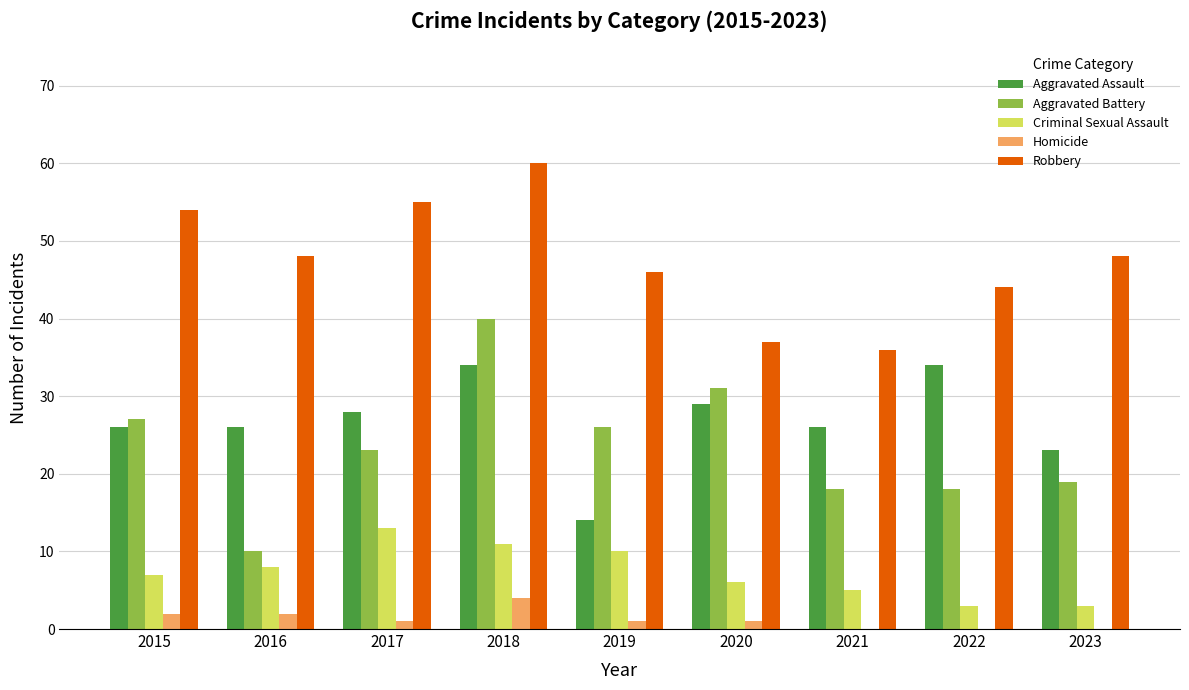

What are all the series names shown in the legend?

Aggravated Assault, Aggravated Battery, Criminal Sexual Assault, Homicide, Robbery